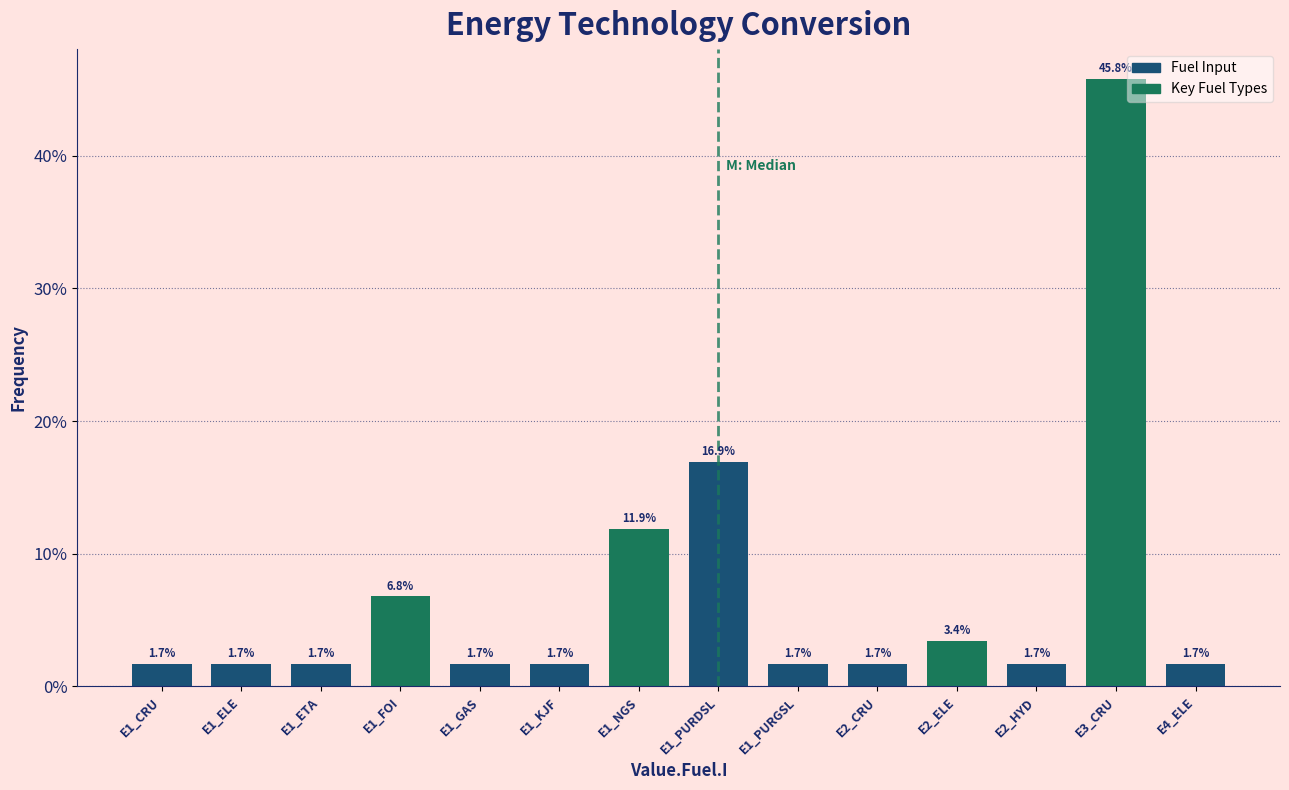

Reading left to right, what are all the values shown in this chart?

1.7	1.7	1.7	6.8	1.7	1.7	11.9	16.9	1.7	1.7	3.4	1.7	45.8	1.7